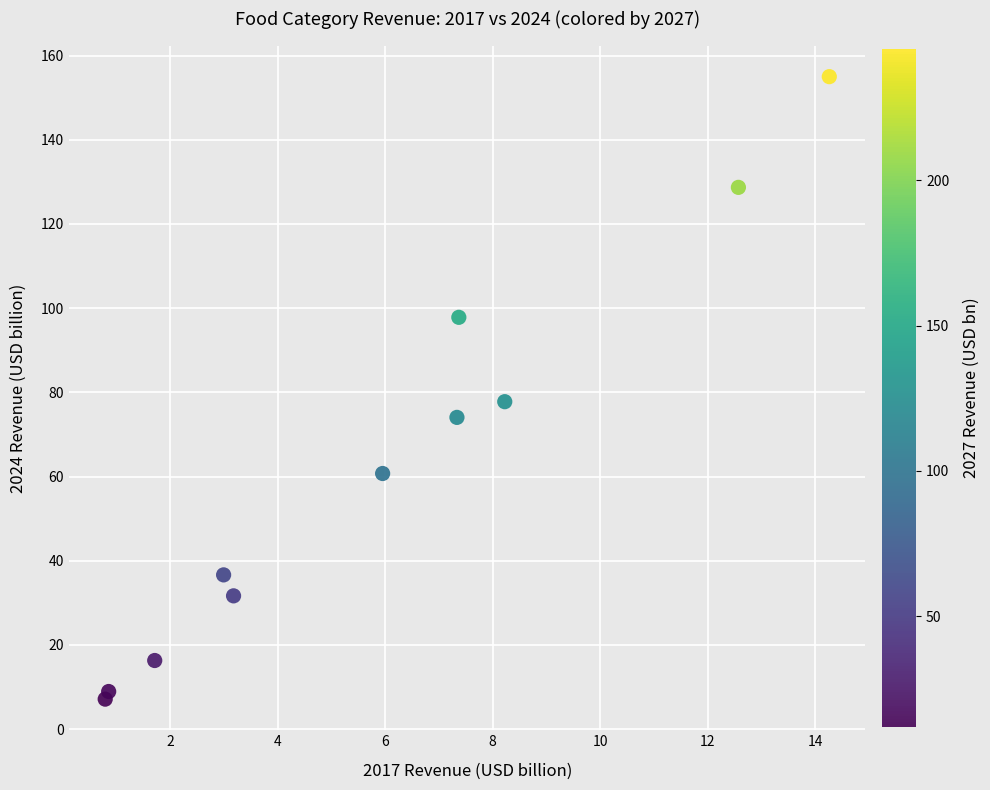

What Y value in the scatter plot is closest to 81?

77.8